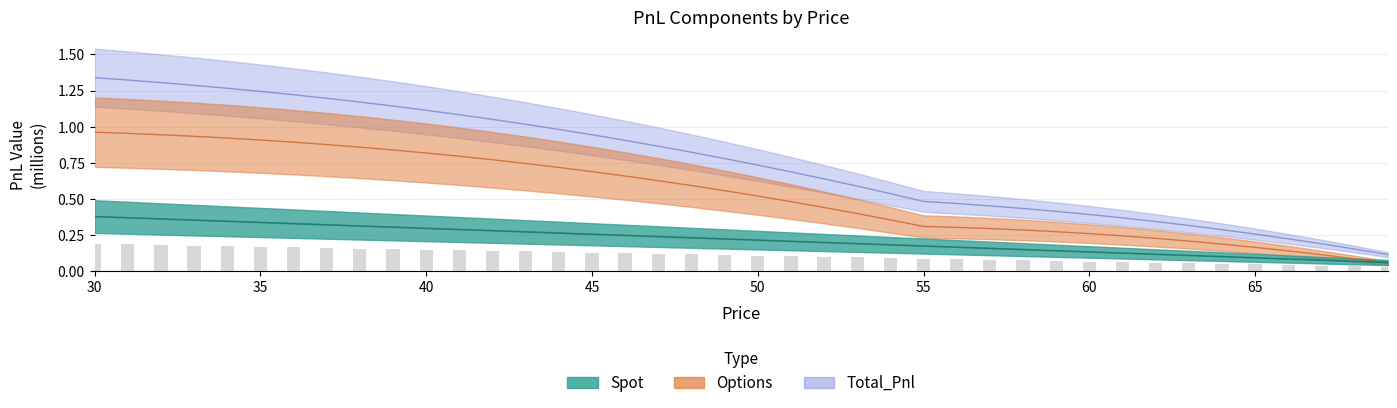

What is the total value across all series at 32?

2.6